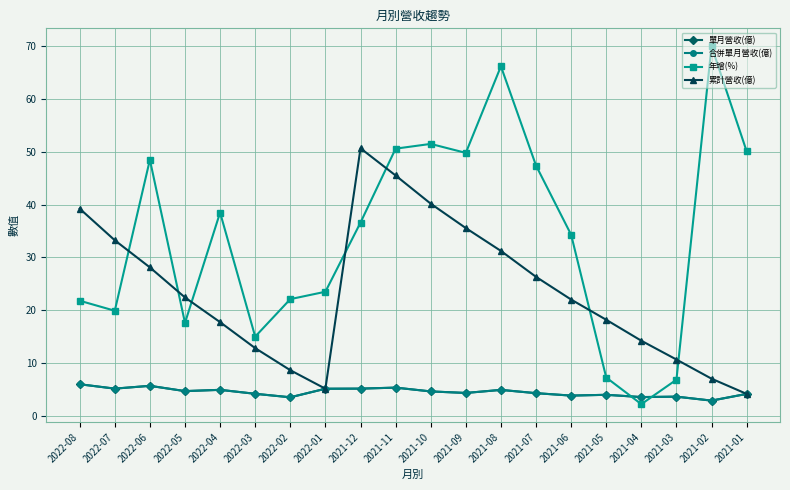

Which series has the largest total across all categories?

年增(%)